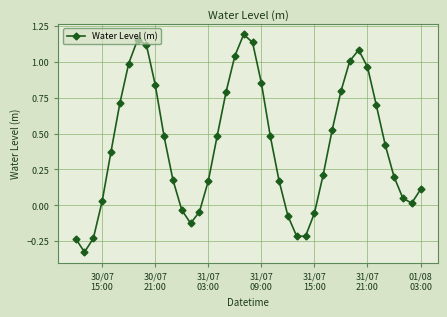

What is the sum of all values?

16.7